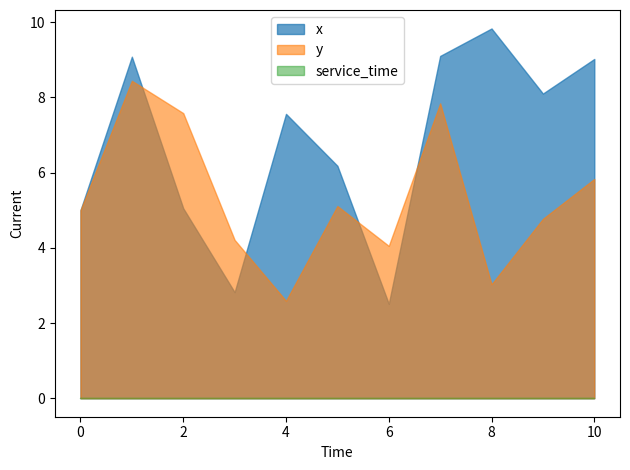

Is it true that x equals 7.6 at 2?

False